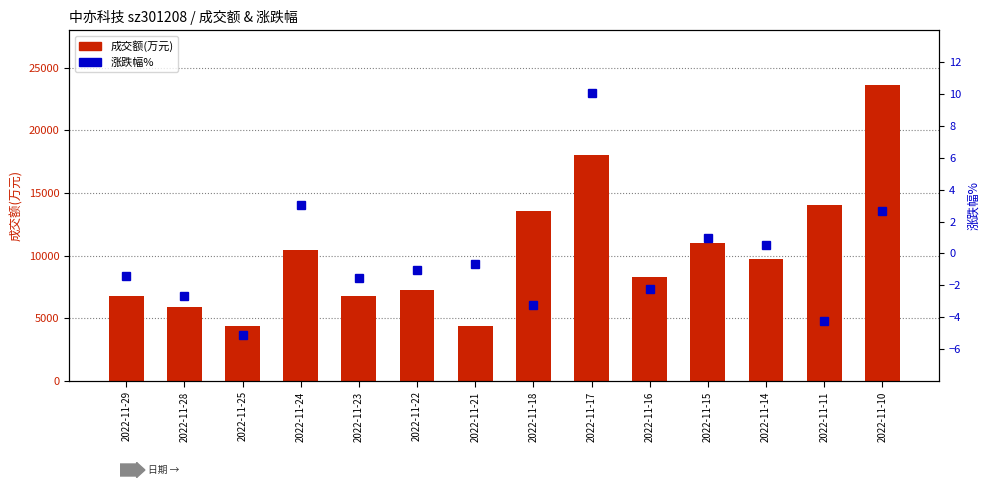

What is the value of the 成交额(万元) bar at the 13th from the left?

14072.0